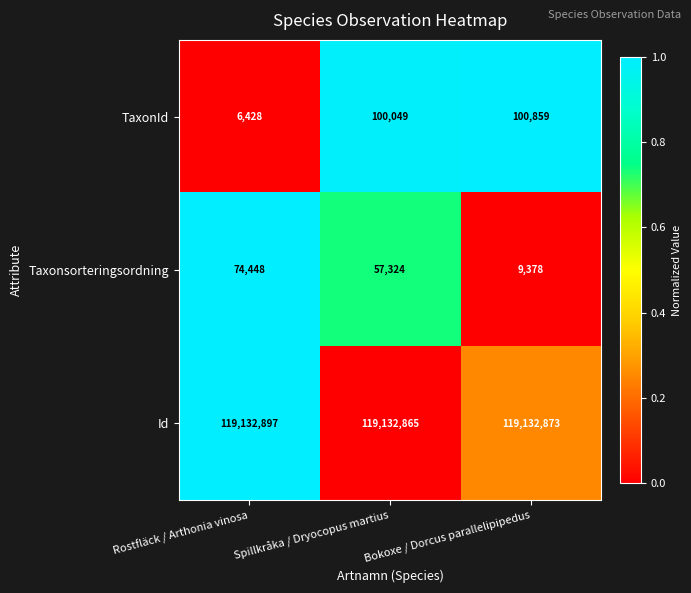

The value of TaxonId at Rostfläck / Arthonia vinosa is 6428. True or false?

True